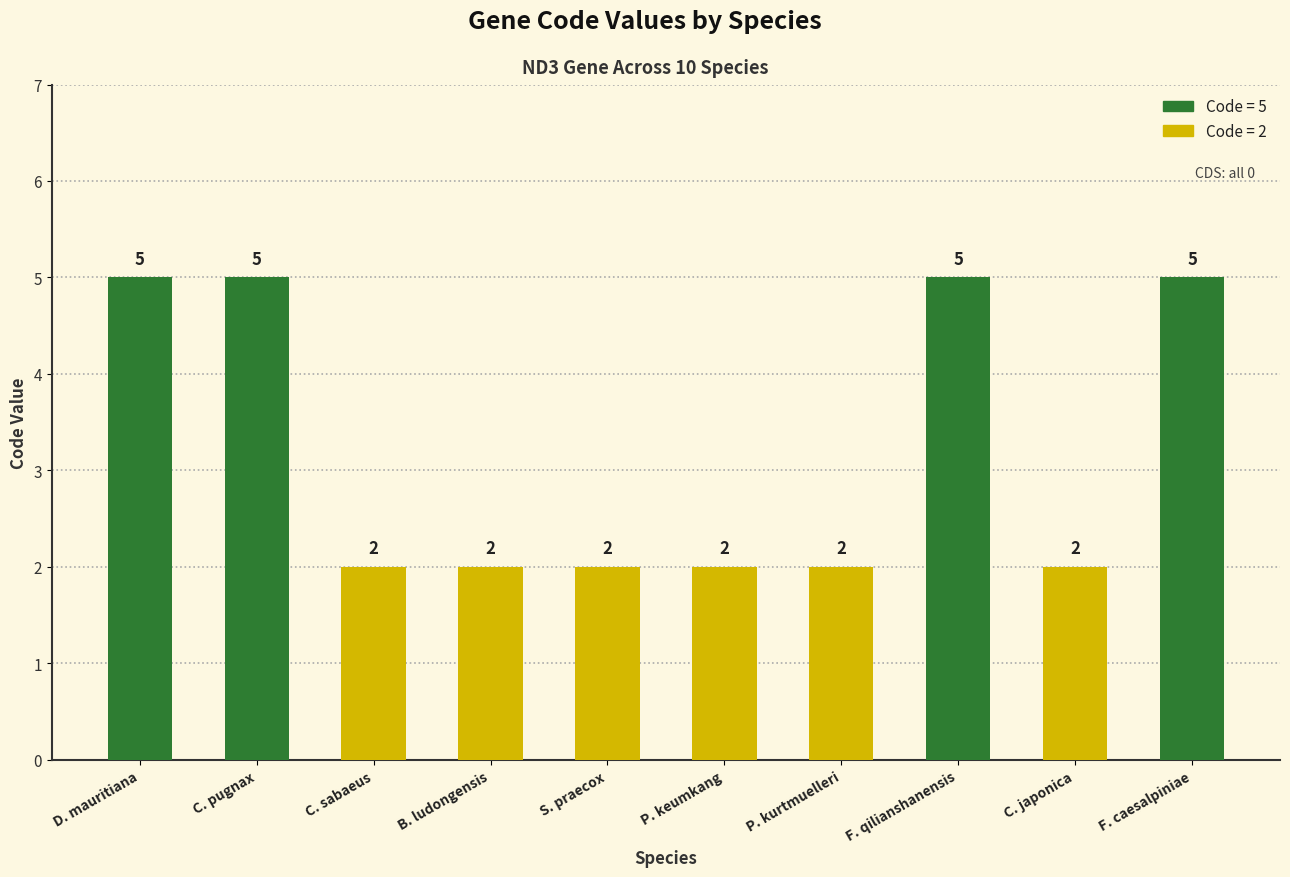

Count the values in the range 2 to 5.

10